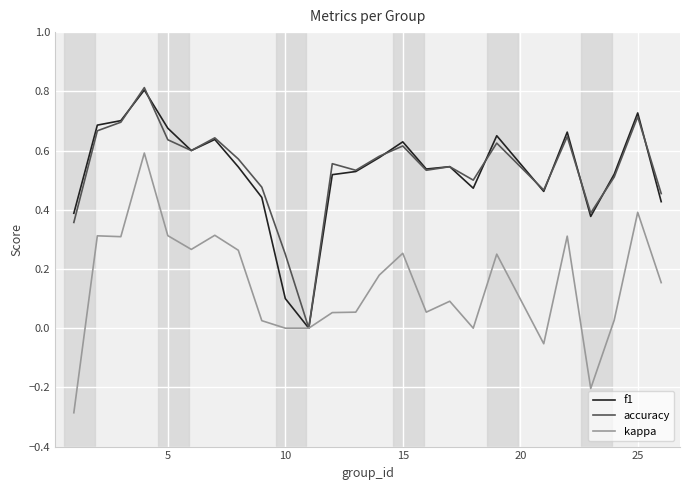

Which series has the largest range (max minus min)?

kappa